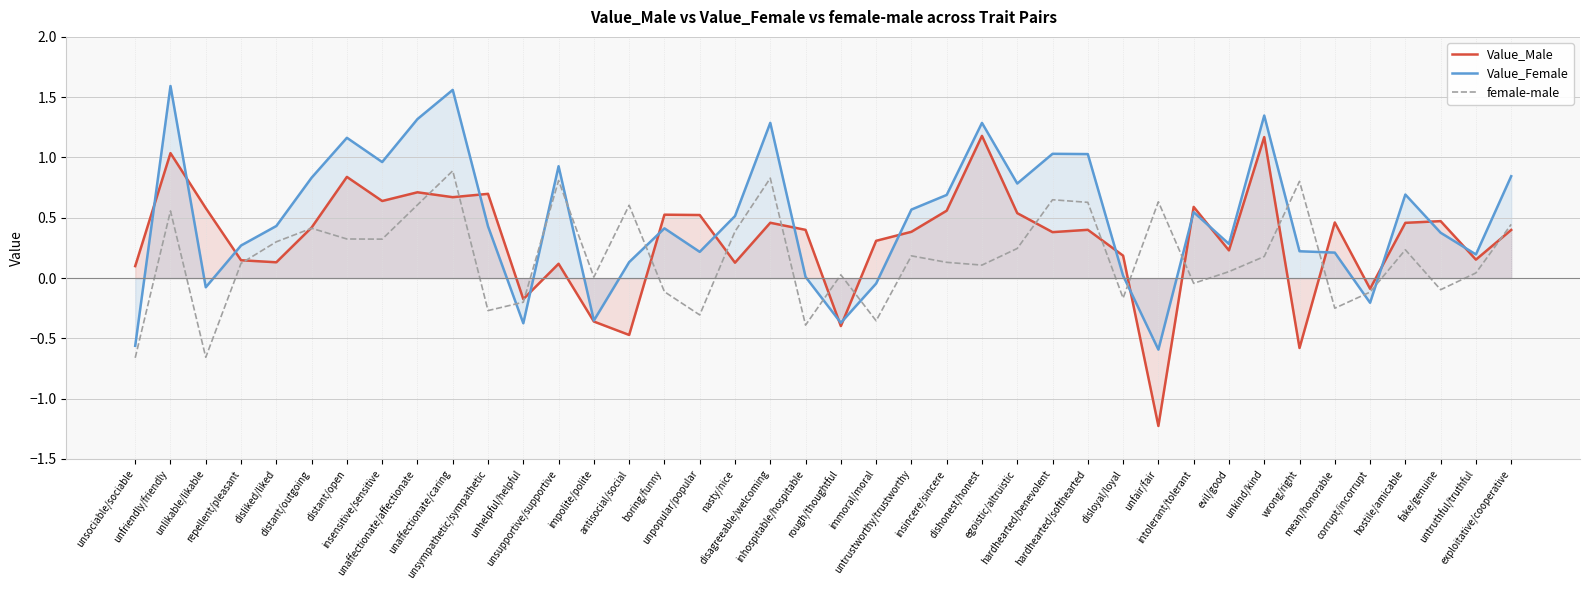

At which label does Value_Female first exceed 0?

unfriendly/friendly